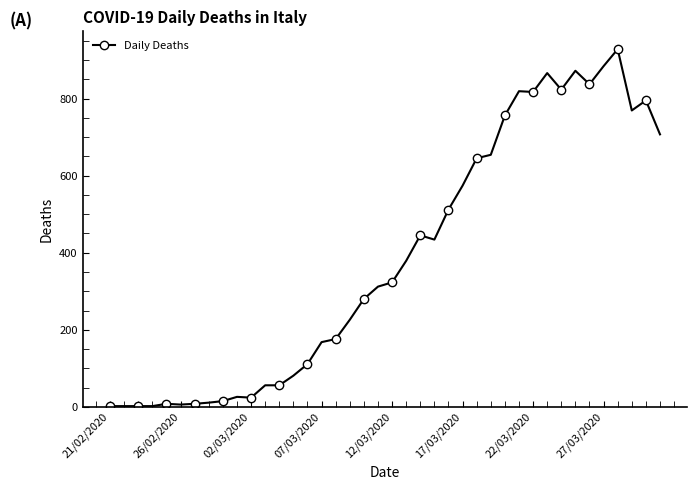

What is the difference between the second highest and minimum values?

882